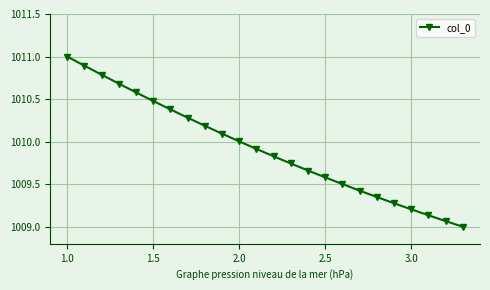

What is the difference between the maximum and minimum values?

2.0